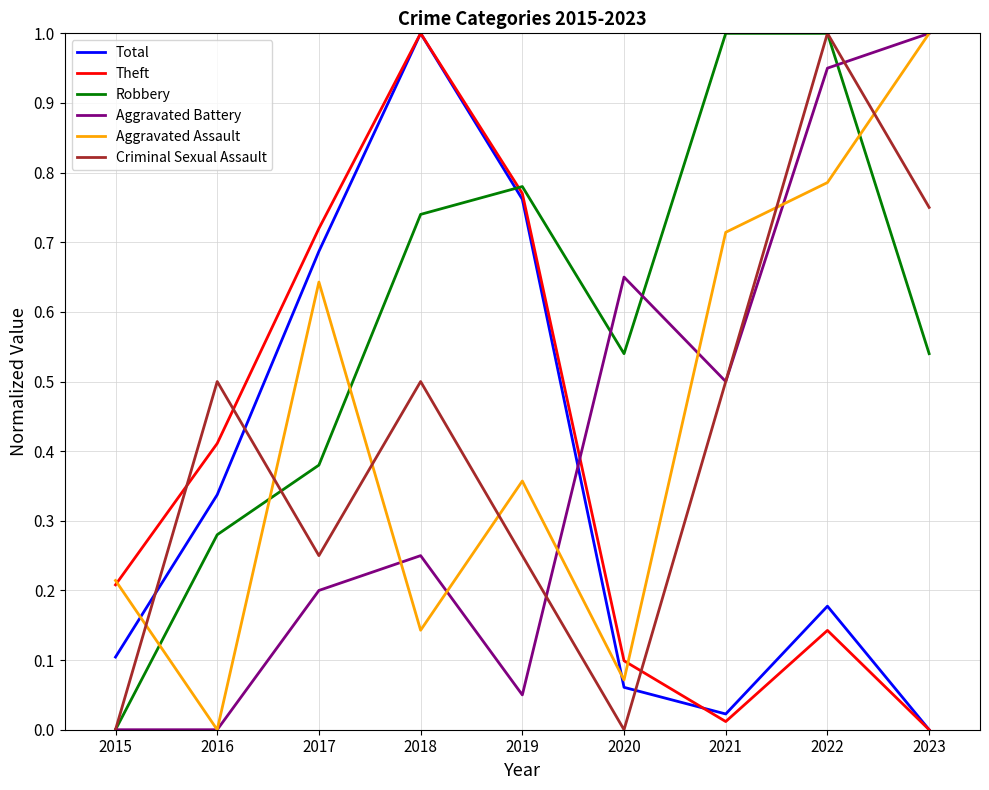

What is the total value across all series at 2020?

1.4